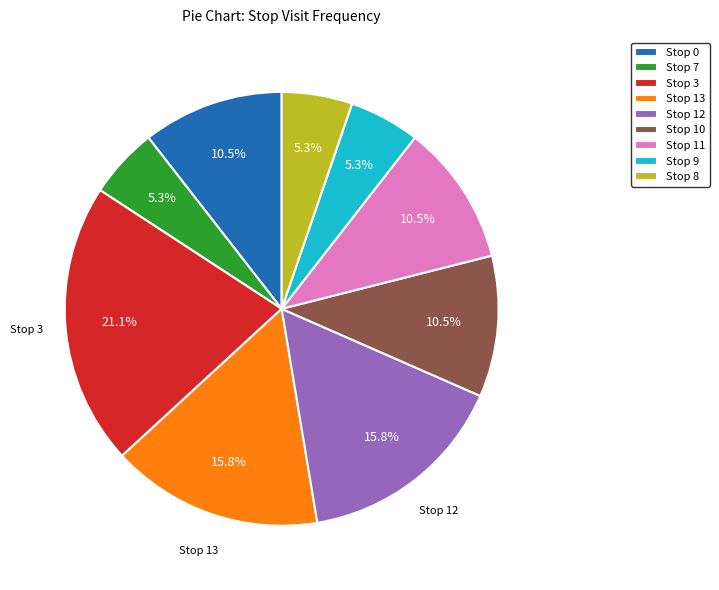

Which has a higher value, Stop 13 or Stop 0?

Stop 13